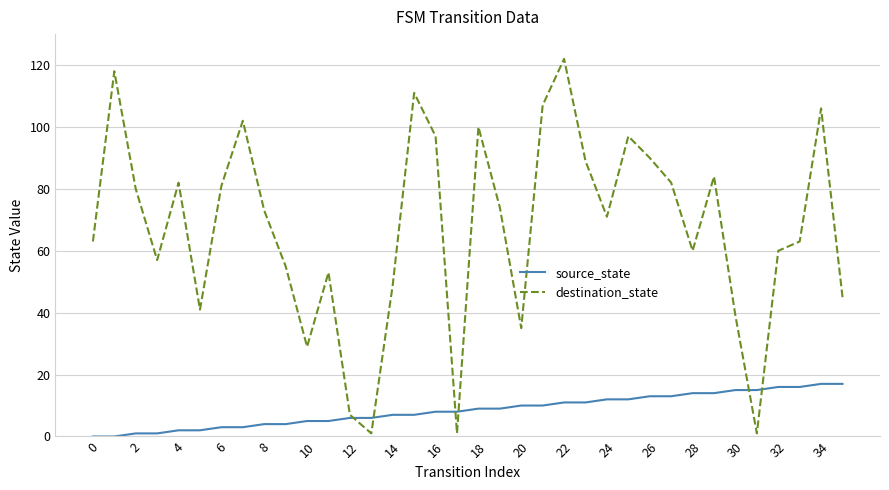

What is the greatest value displayed?

122